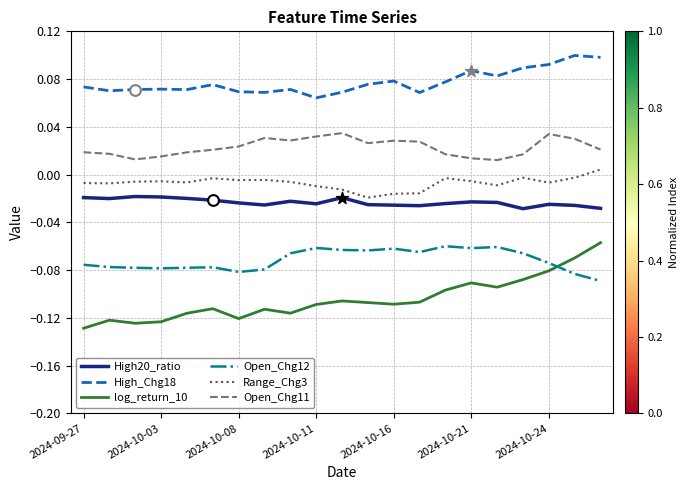

Which series has the largest range (max minus min)?

log_return_10